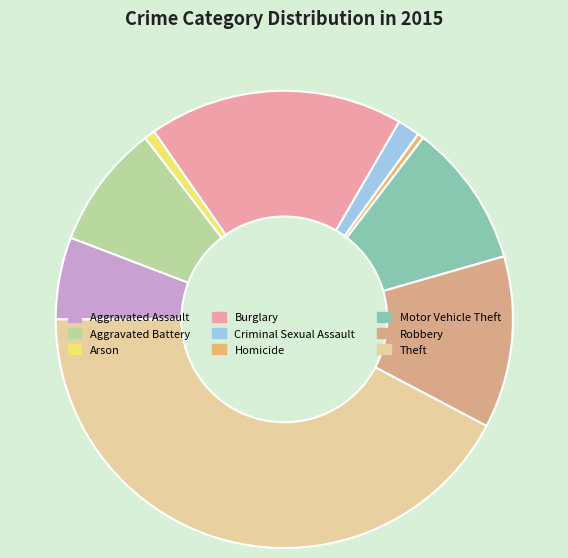

What is the total percentage of Aggravated Assault and Robbery?

18.0%